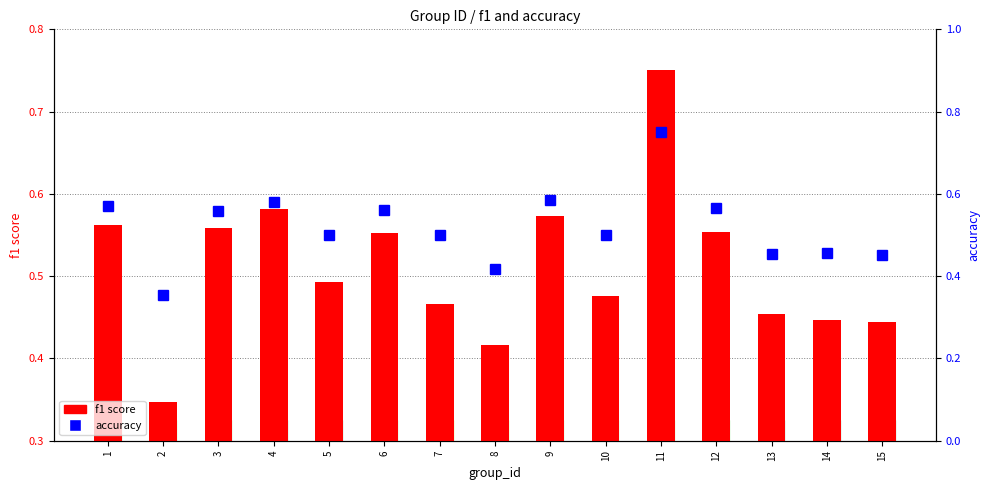

How many distinct data groups are displayed?

2